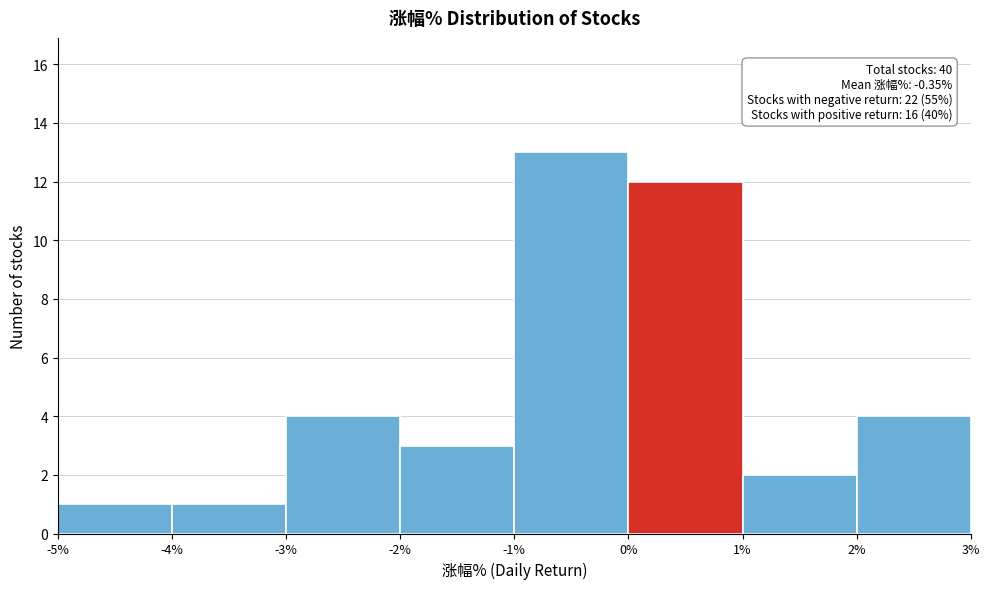

Which range on the x-axis has the tallest bar?

-1% to 0%